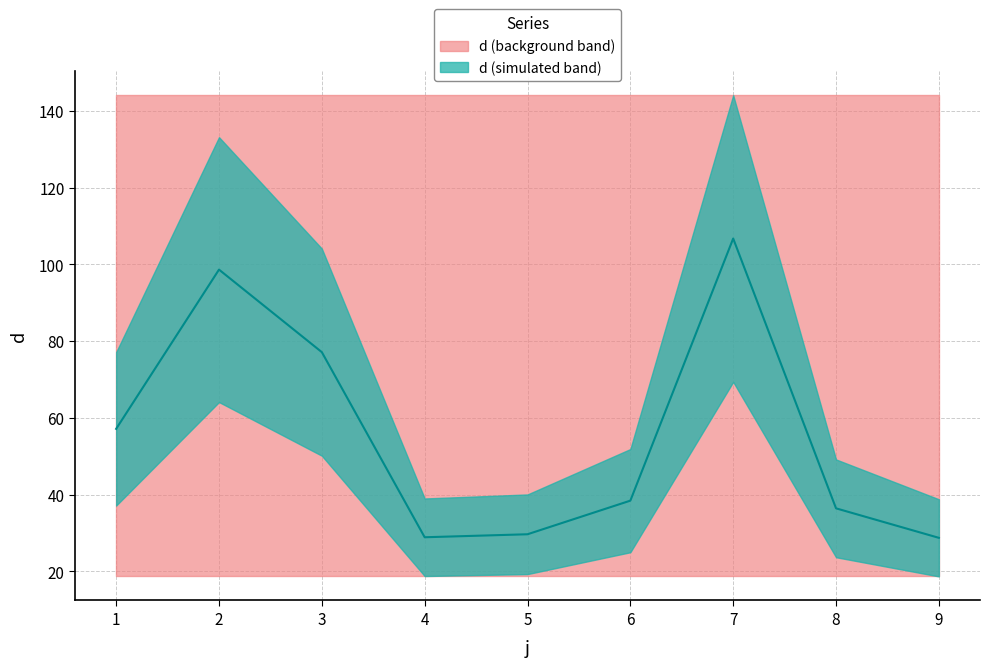

Reading right to left, what are all the values shown in this chart?

28.7	36.4	106.7	38.4	29.6	28.9	77.1	98.6	57.1